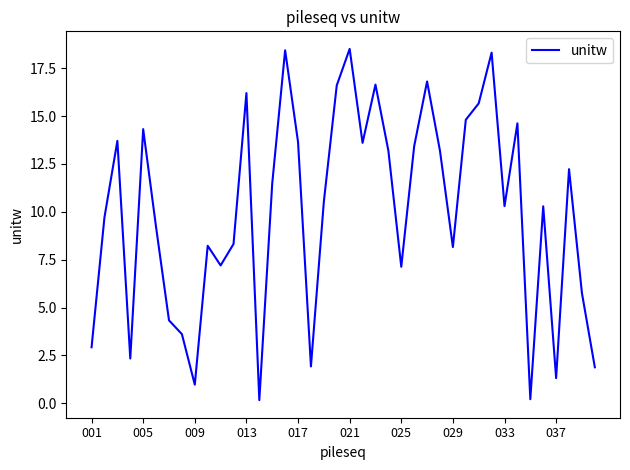

What is the greatest value displayed?

18.5